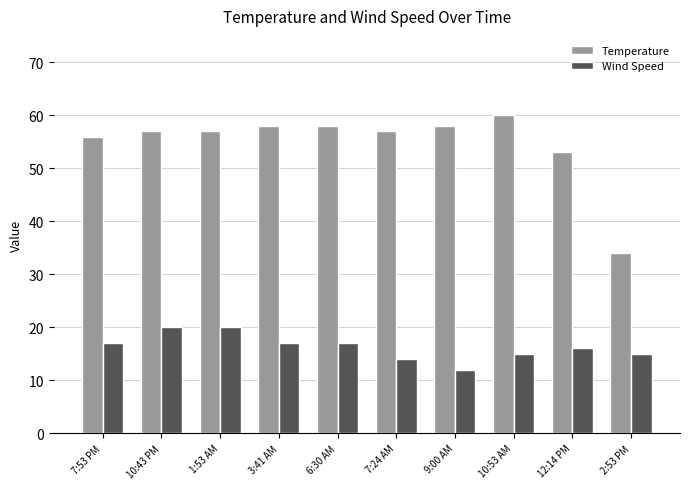

Reading right to left, list all the values displayed in this chart.

Temperature: 34	53	60	58	57	58	58	57	57	56
Wind Speed: 15	16	15	12	14	17	17	20	20	17